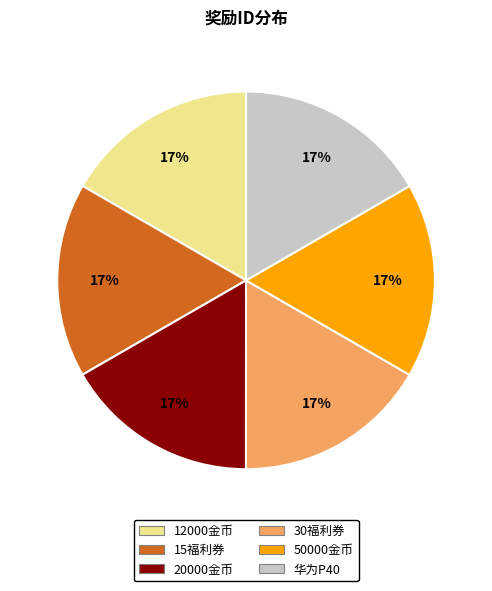

What percentage is the 华为P40 slice, to the nearest percent?

17%